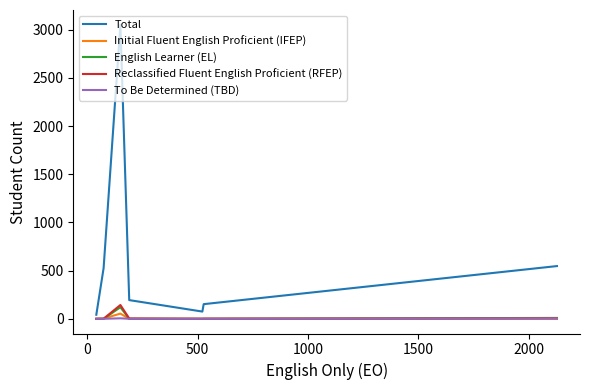

What is the value of the Total point at the 2nd from the left?

525